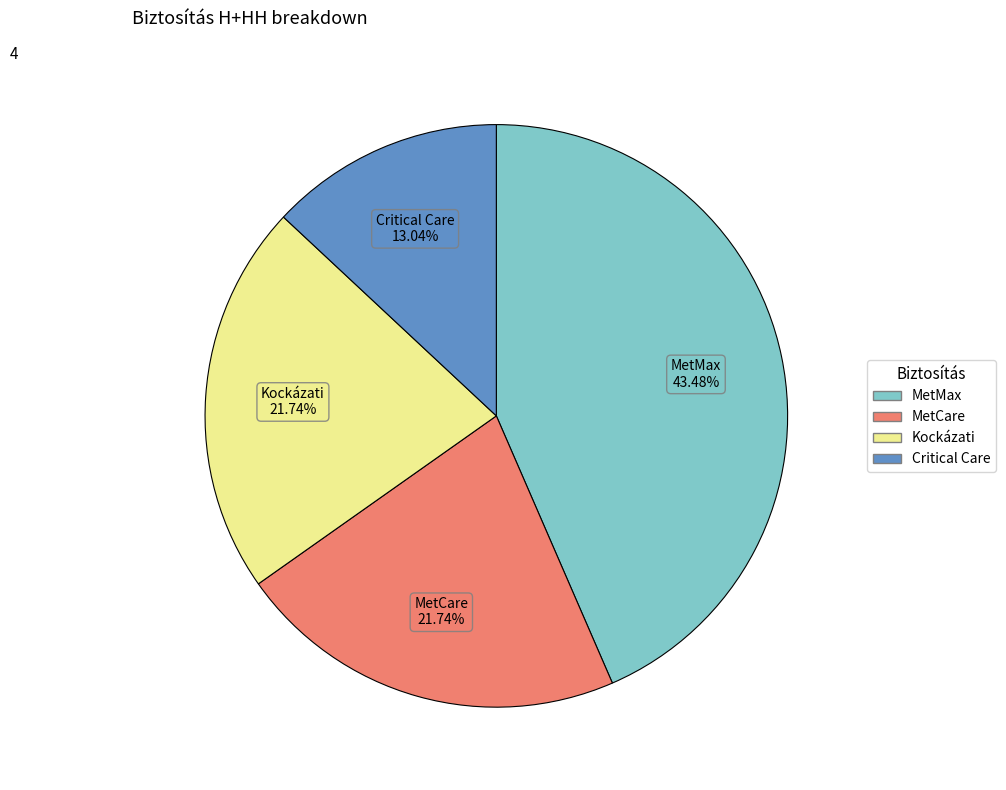

What is the total percentage of Critical Care and MetCare?

34.8%